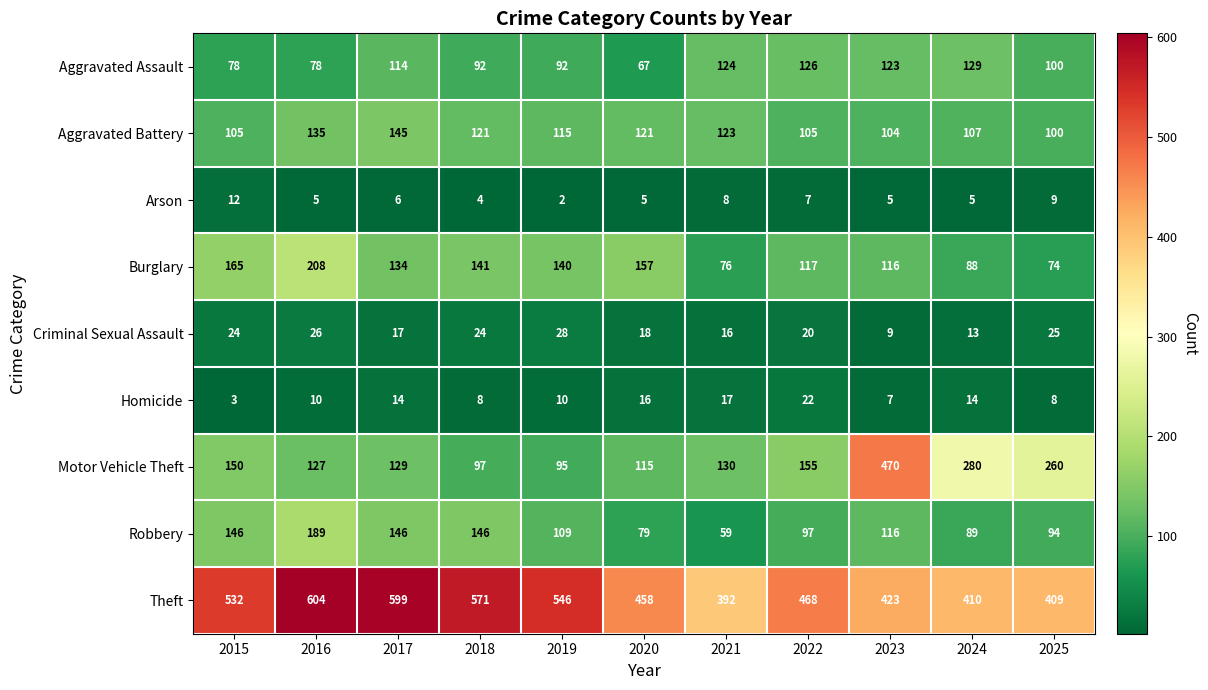

At which label is Arson closest to 7?

2022